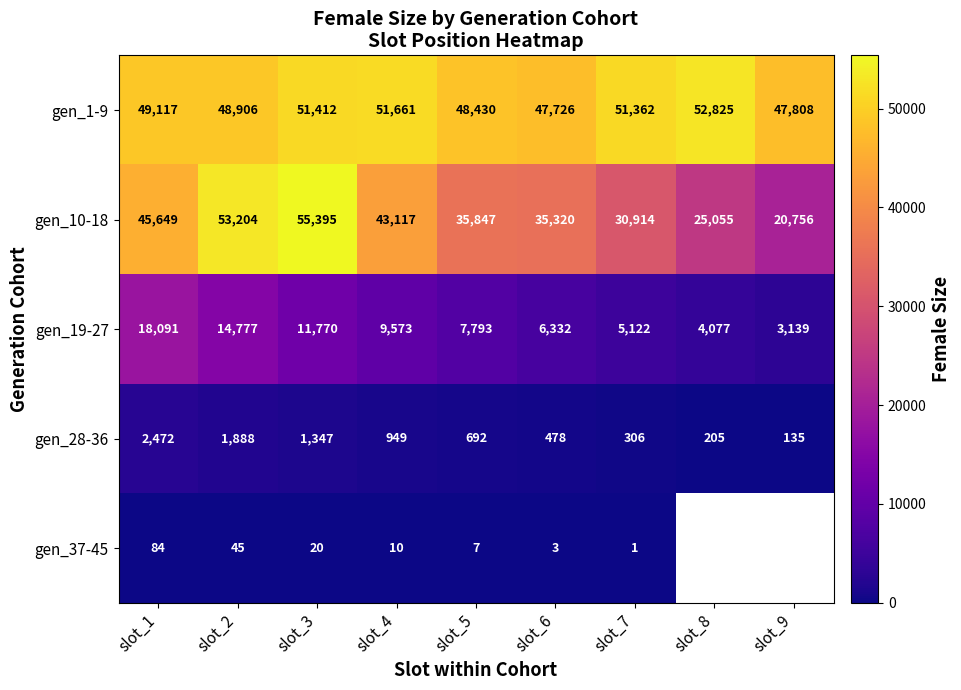

Where is gen_10-18 nearest to the value 38075?

slot_5